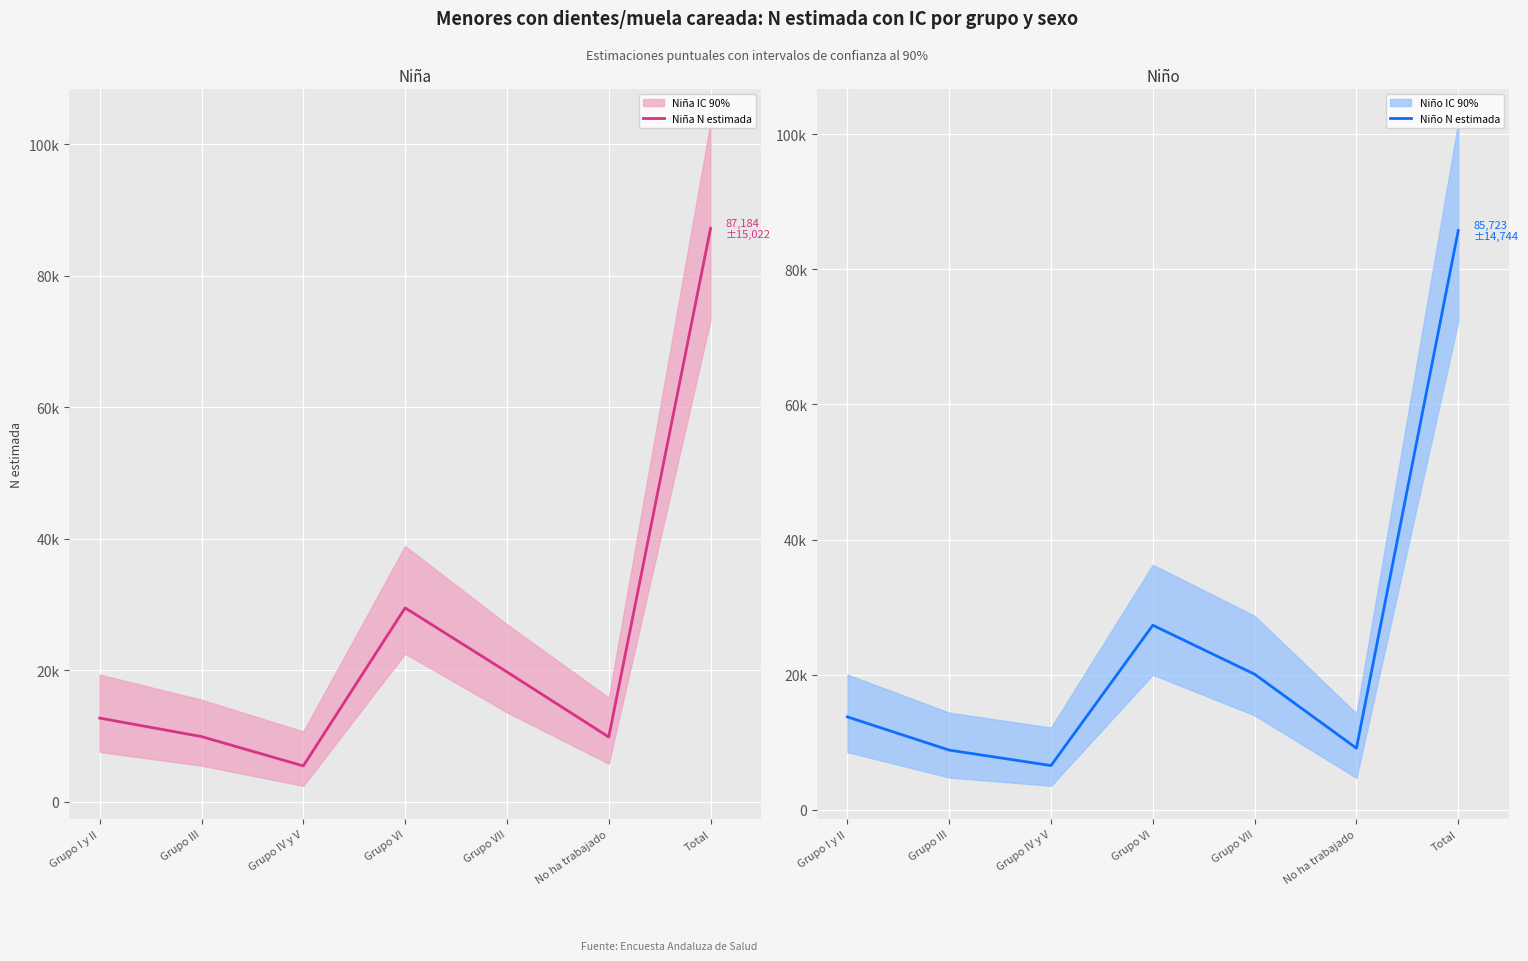

At which category is the sum across all series the highest?

Total